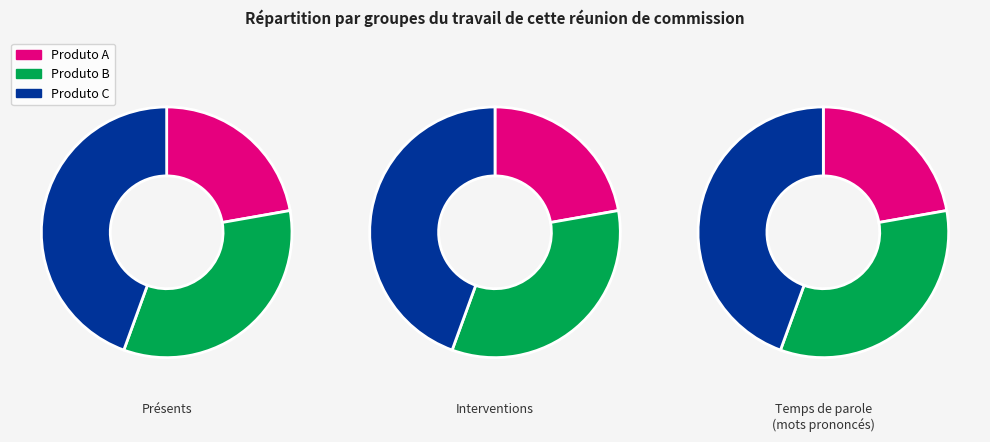

Is it true that Produto A is 22% of the pie?

True